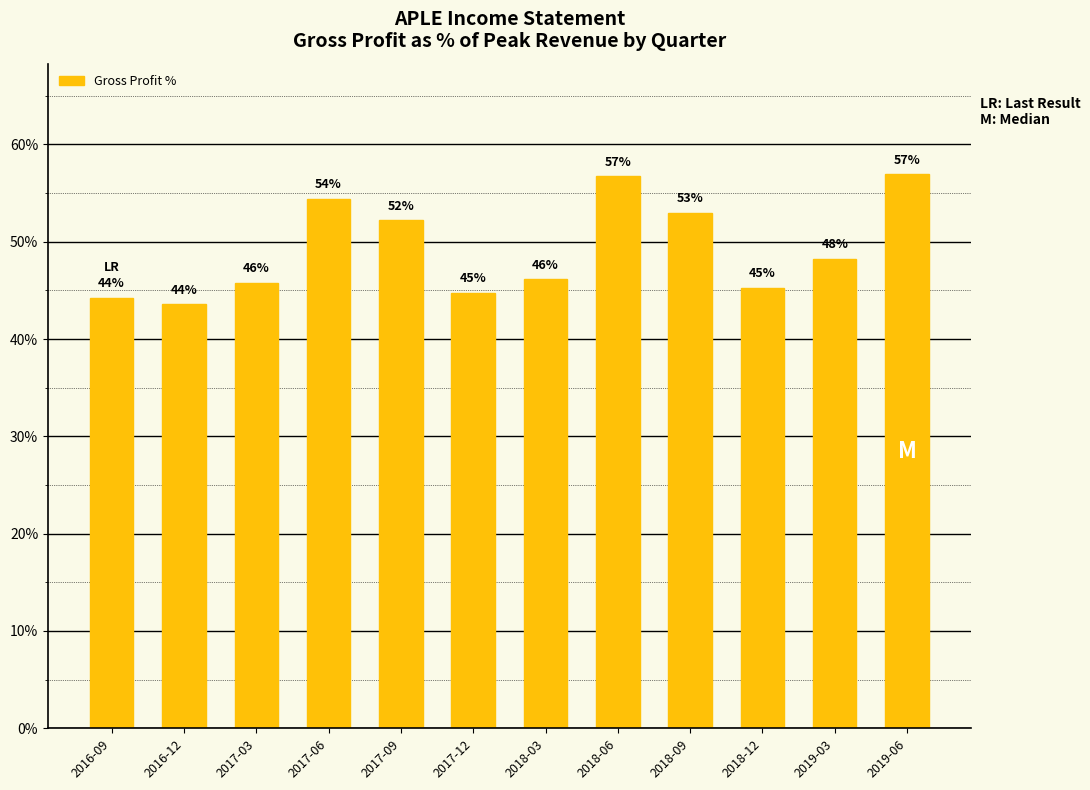

What is the change in value from 2016-12 to 2019-06?

+13.3